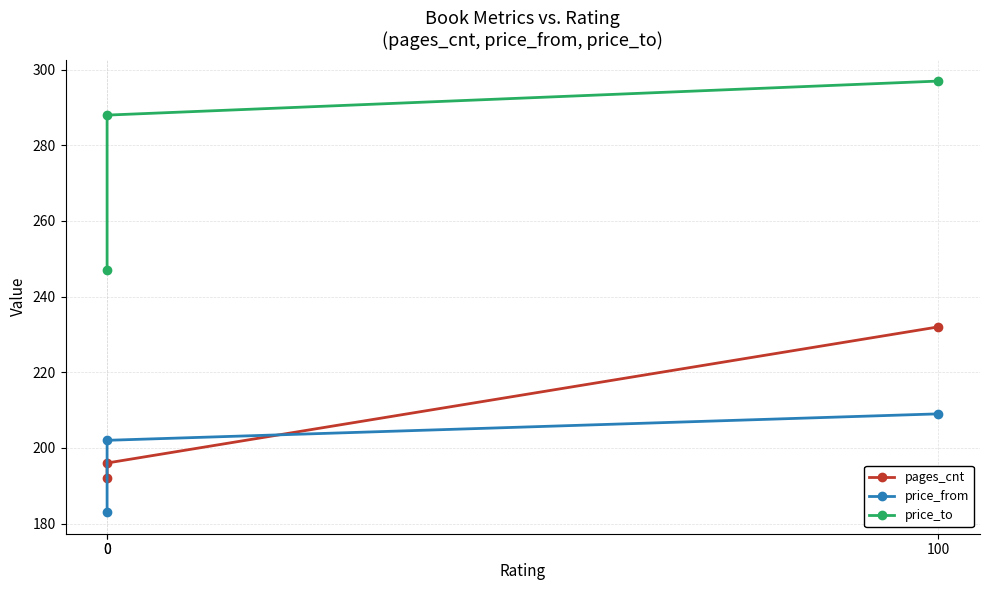

Which category has the highest value in the price_from series?

100